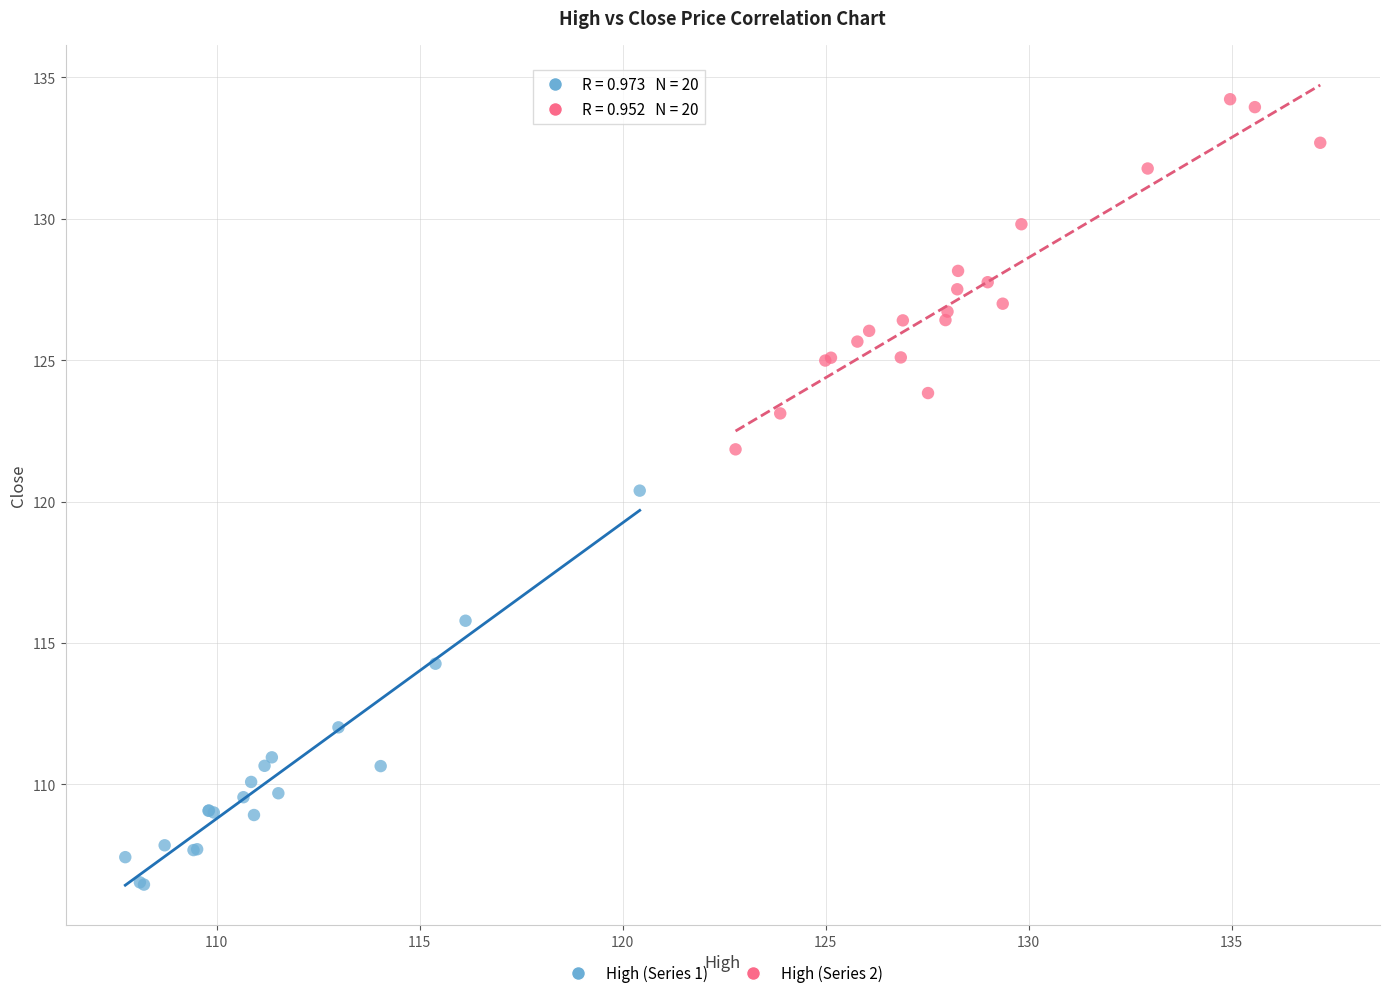

Which series contains the highest Y value?

High (Series 2)